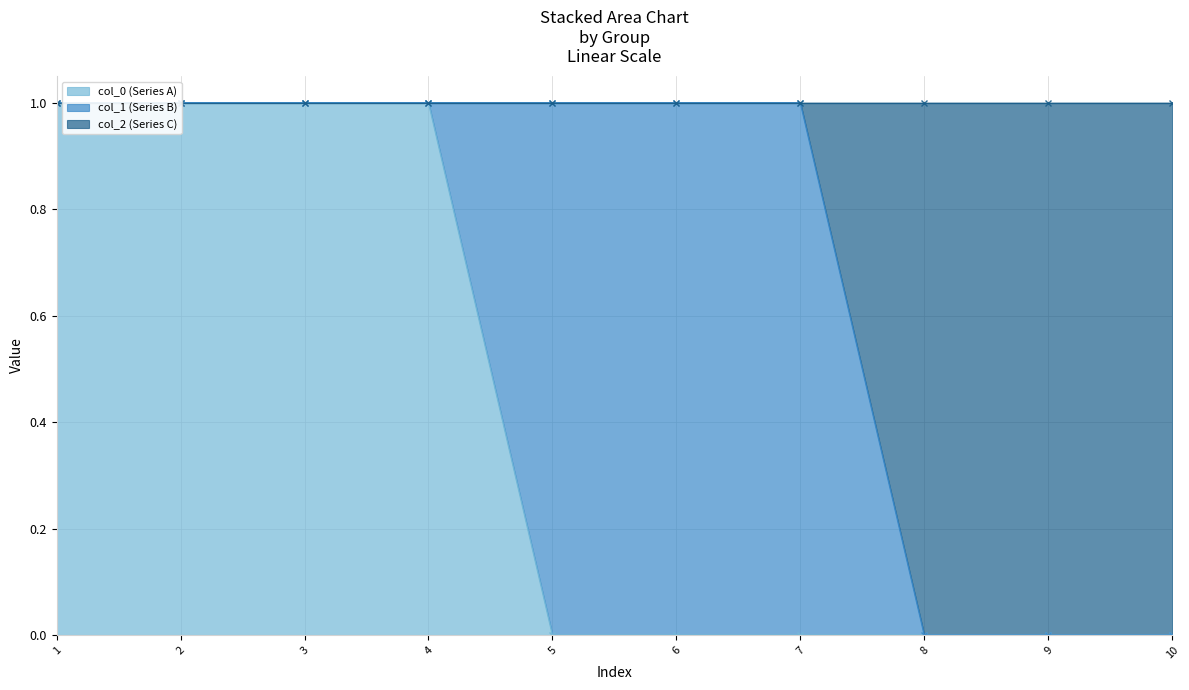

Which category has the highest value across all series?

1